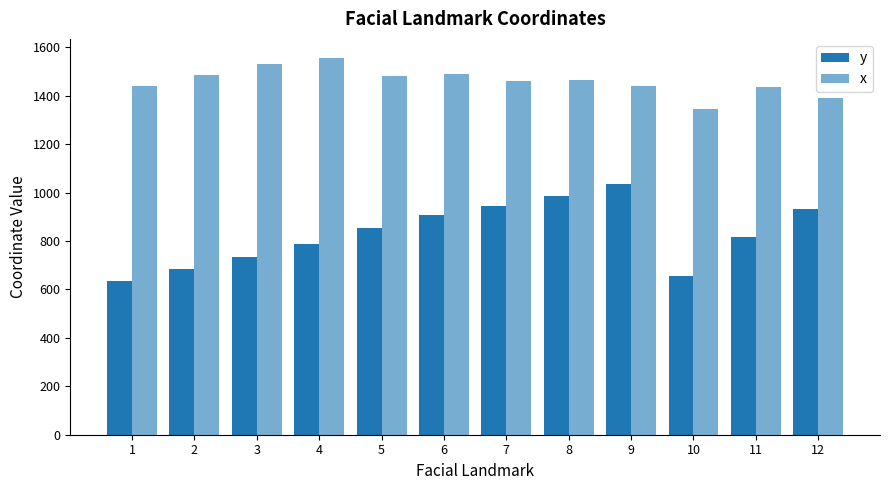

List the series in order of their peak value, lowest first.

y, x